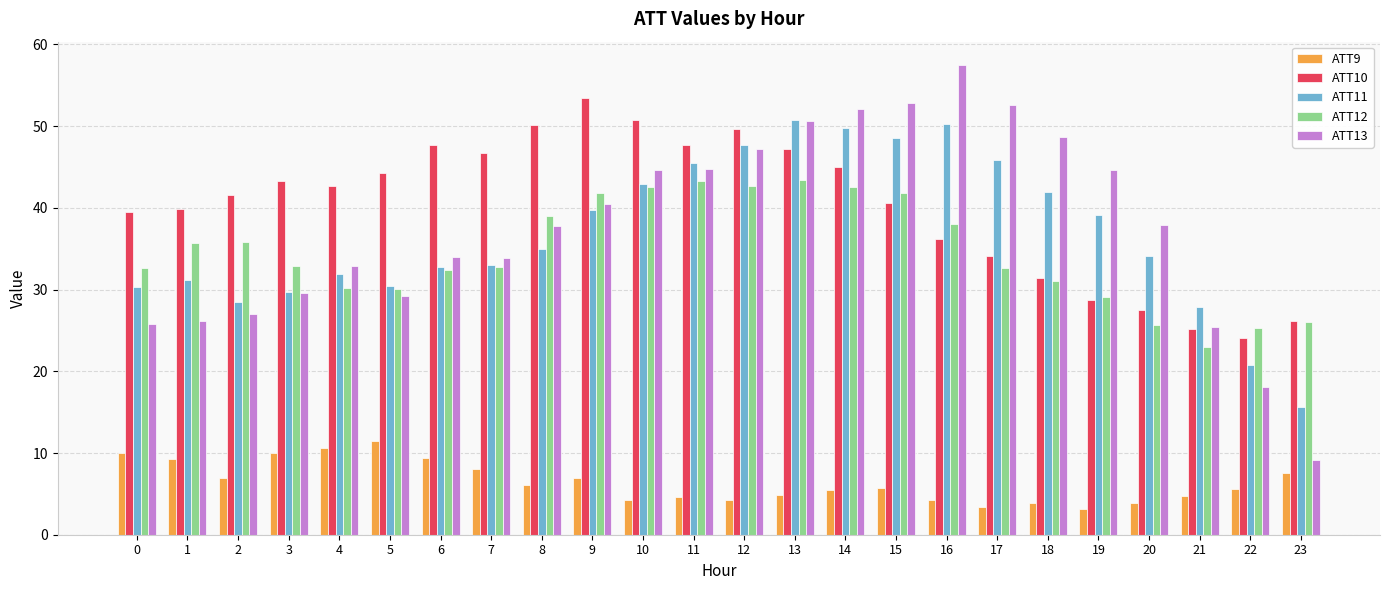

What is the approximate value of ATT10 at 3?

43.2